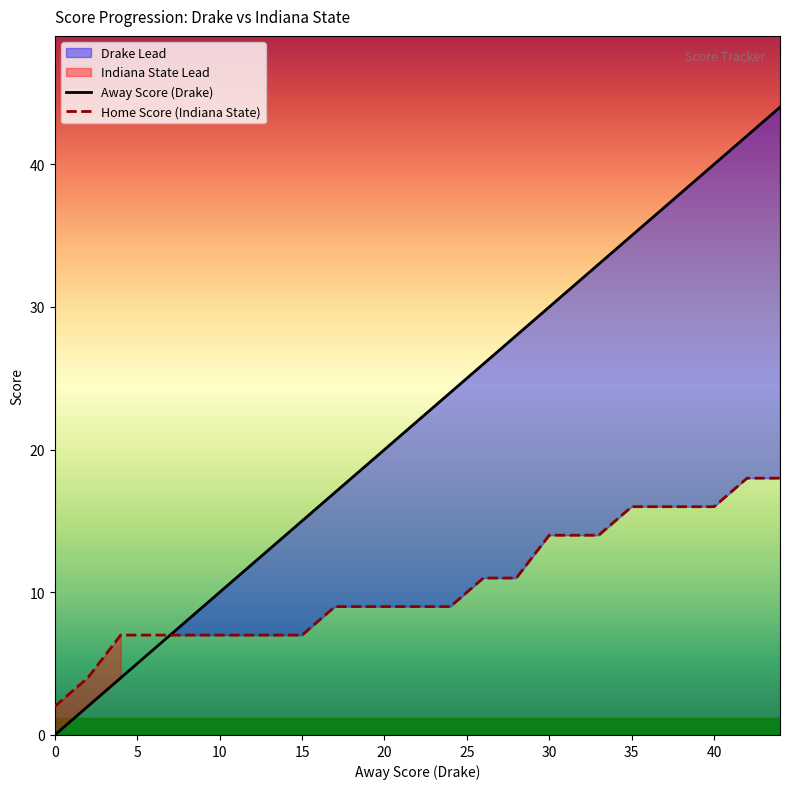

Rank the series by their maximum value, from highest to lowest.

Away Score, Home Score